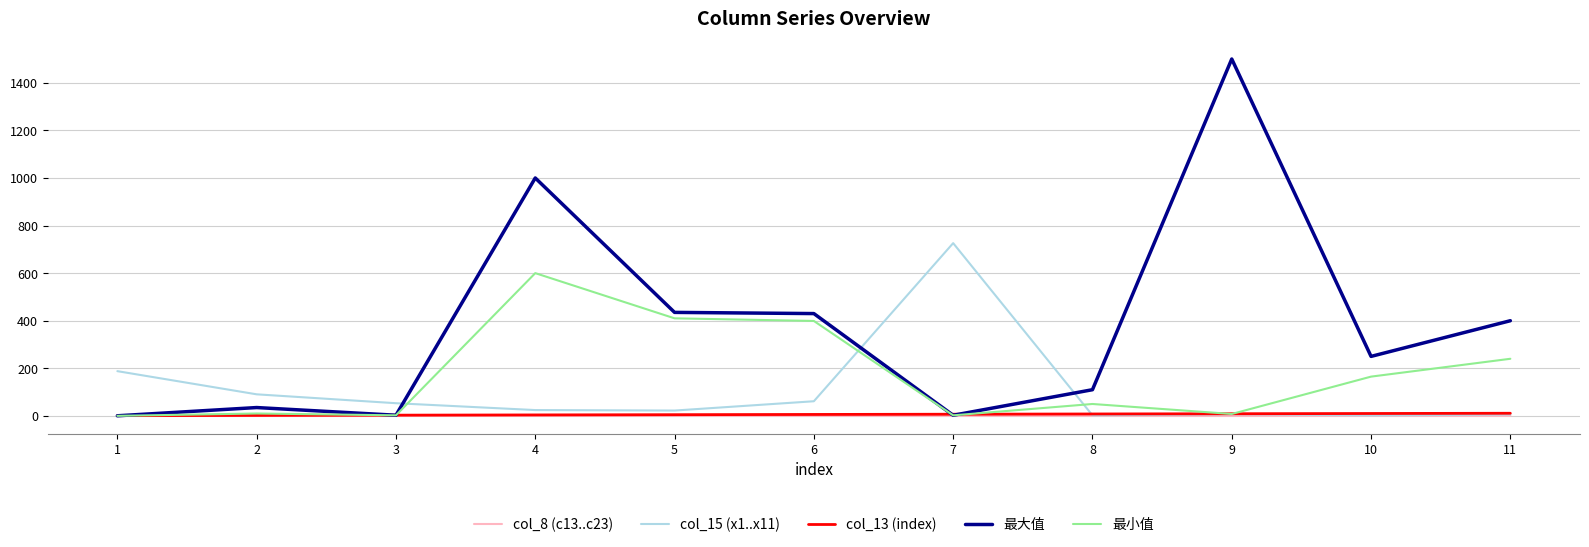

How many lines are shown in the chart?

5